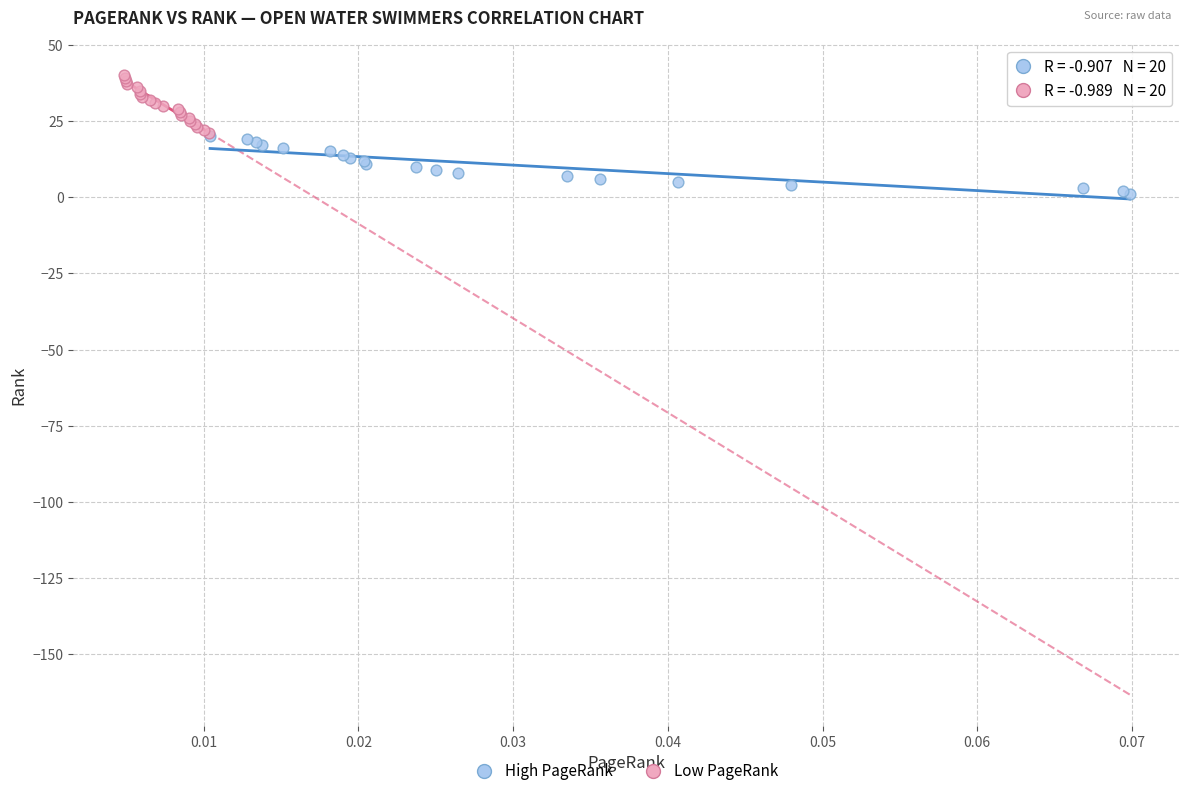

Which series contains the lowest Y value?

High PageRank